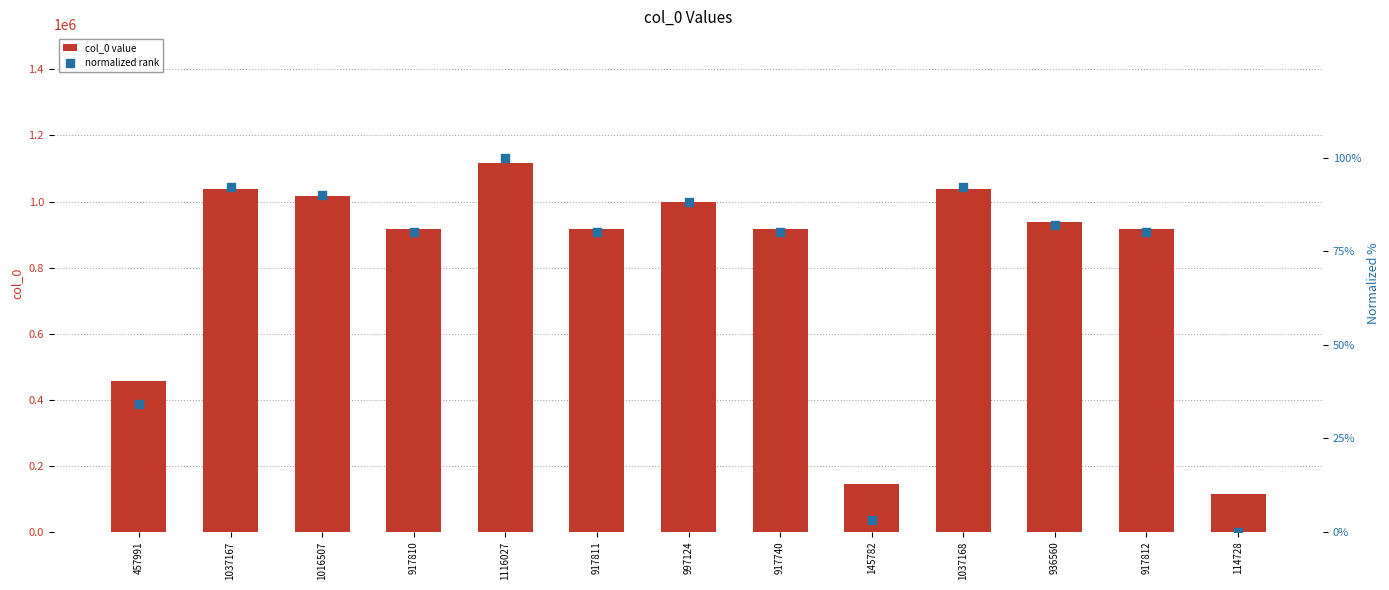

What are all the series names shown in the legend?

col_0 value, normalized rank